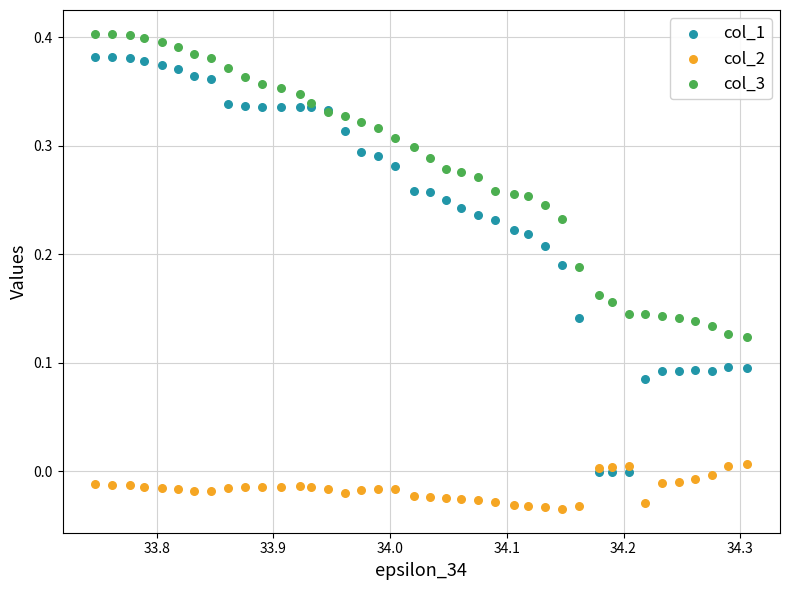

Which series has the widest spread of Y values?

col_1